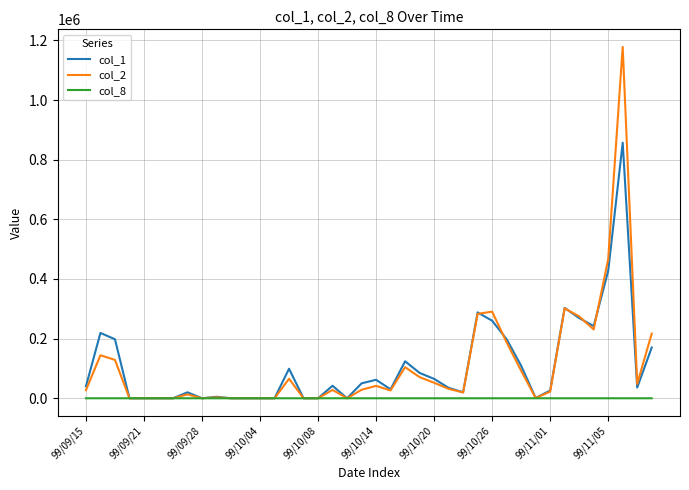

What is the maximum value shown in the chart?

1178220